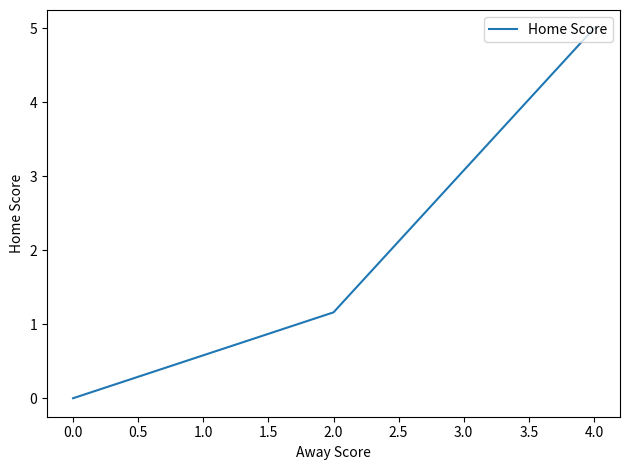

Where is the data nearest to the value 2?

2.0